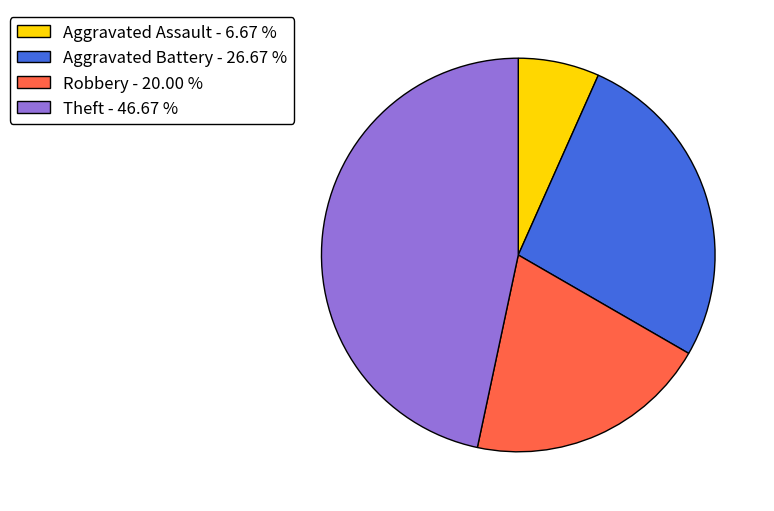

Does Theft - 46.67 % represent more than half of the total?

No